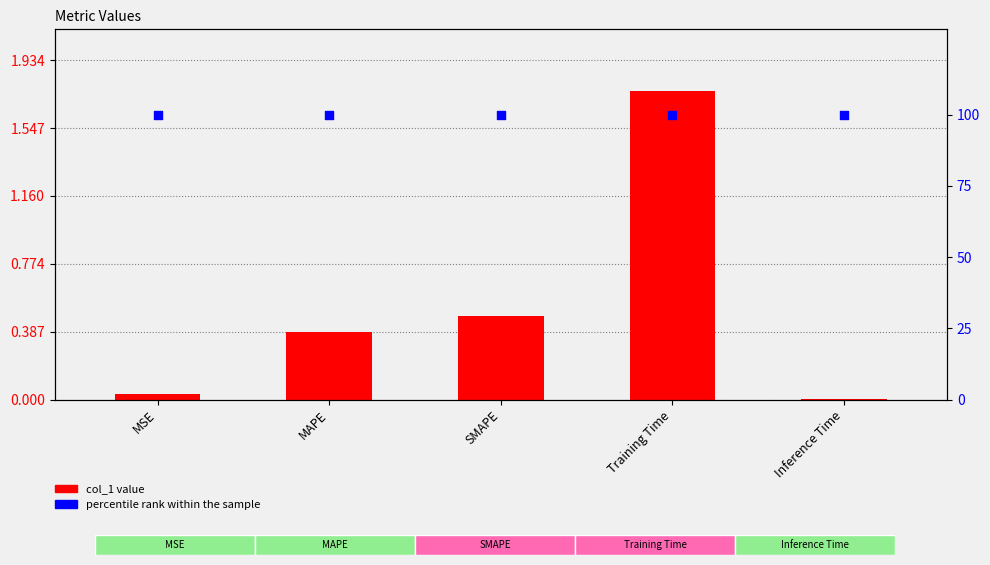

At how many categories does at least one series exceed 95?

5